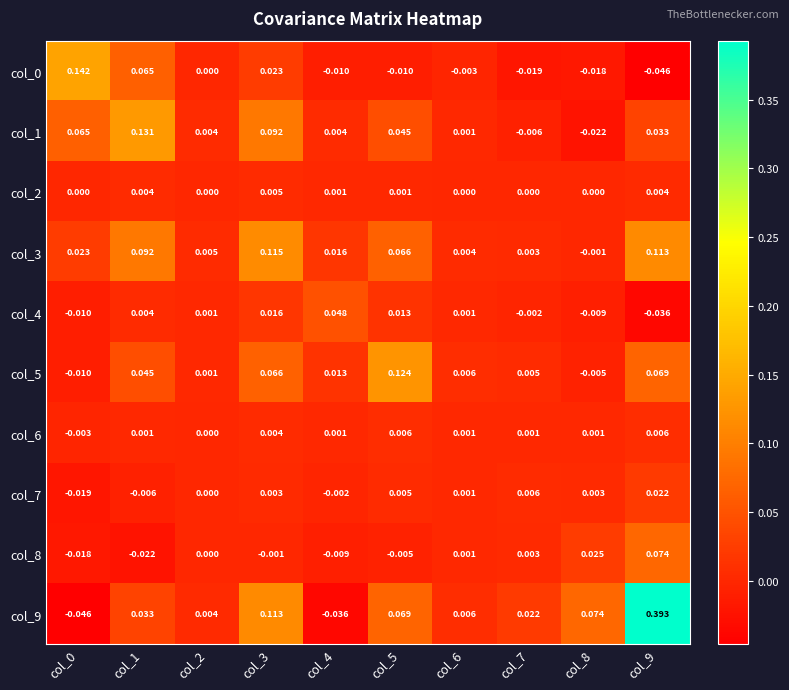

How many data points in col_5 are above 0?

8